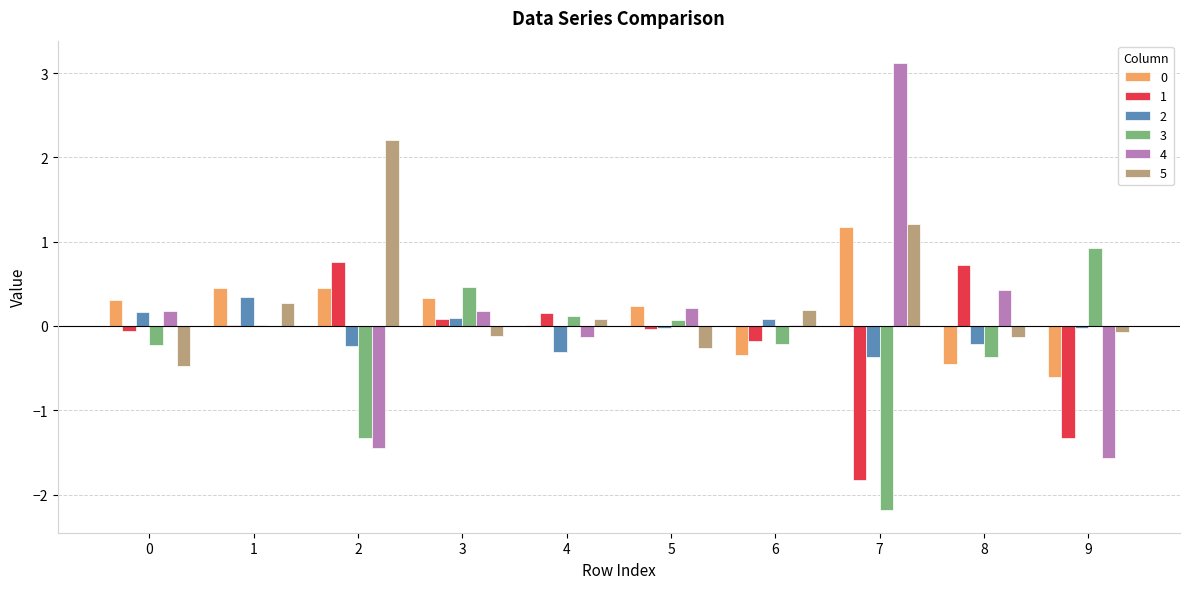

How many data points does each series have?

10